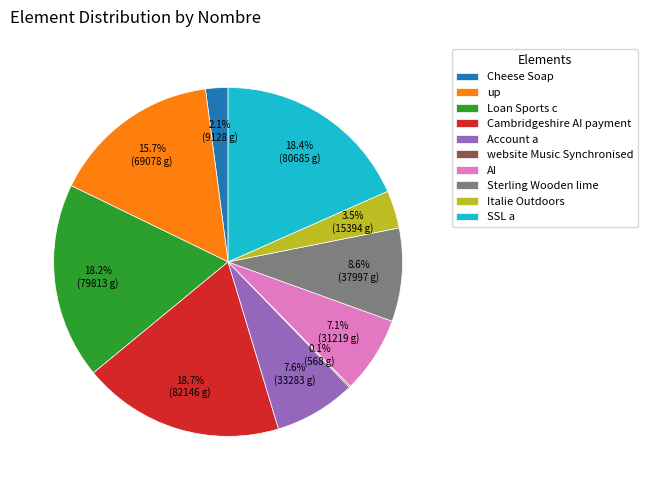

What is the total percentage of SSL a and Sterling Wooden lime?

27.0%